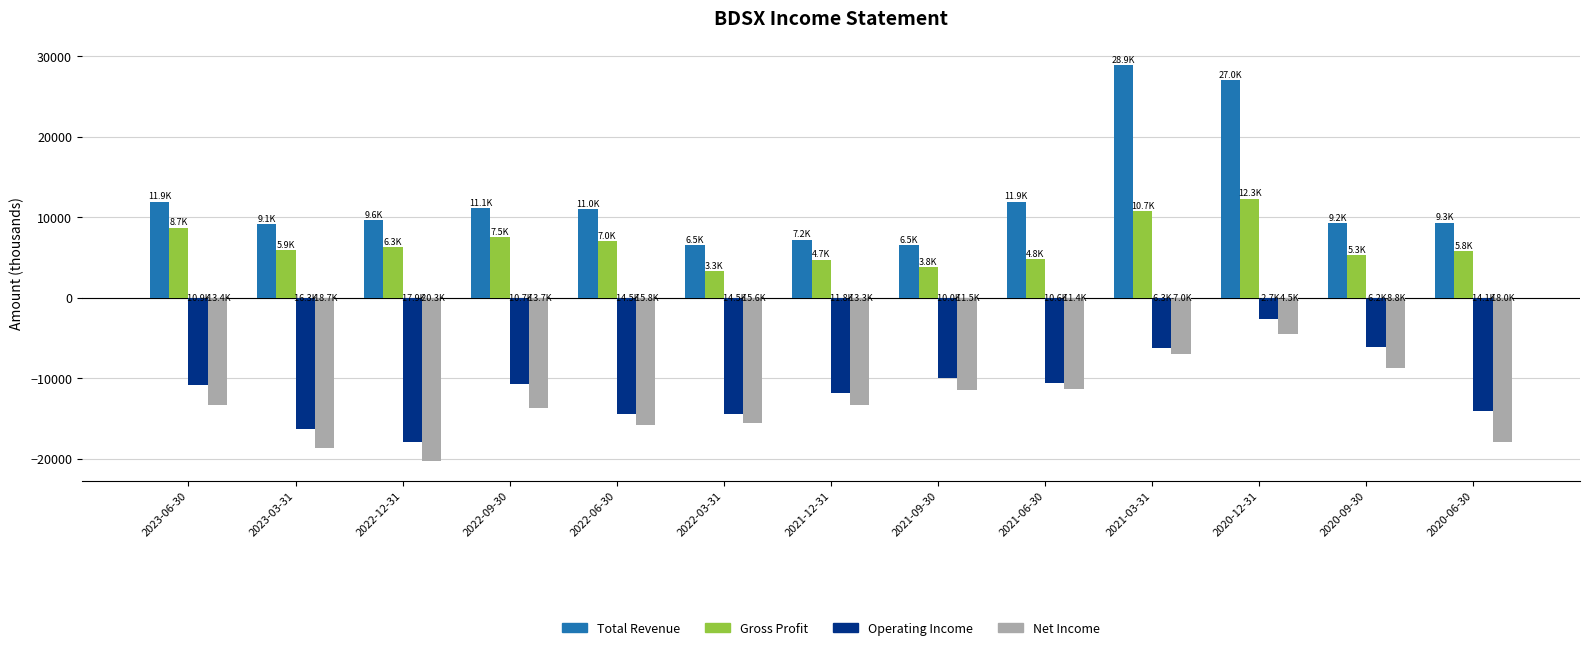

How many groups of bars are there?

13